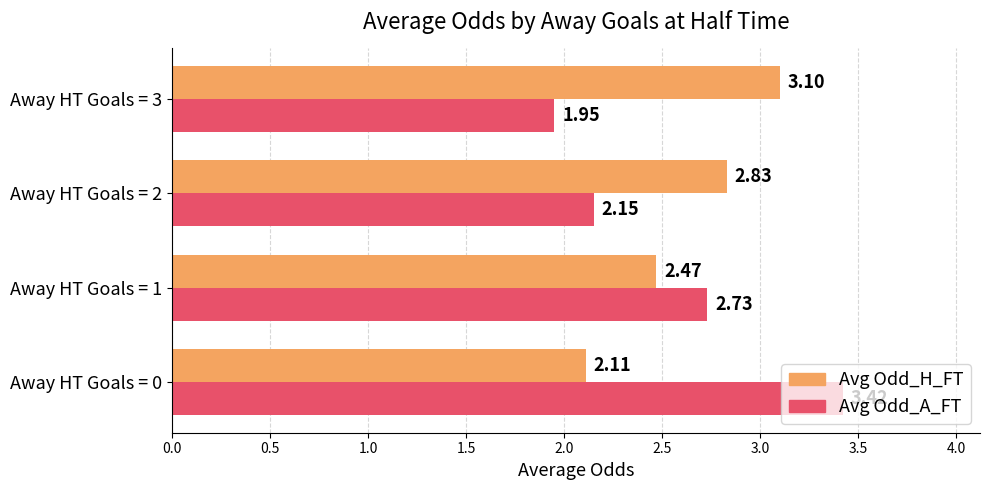

List the labels in order of Avg Odd_A_FT value, largest first.

Away HT Goals = 0, Away HT Goals = 1, Away HT Goals = 2, Away HT Goals = 3